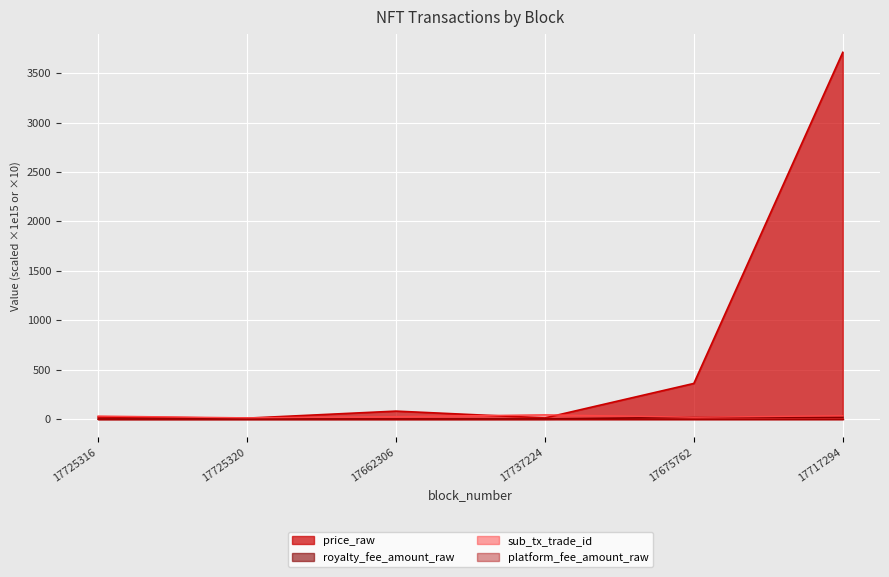

What is the label of the 3rd point from the right?

17737224